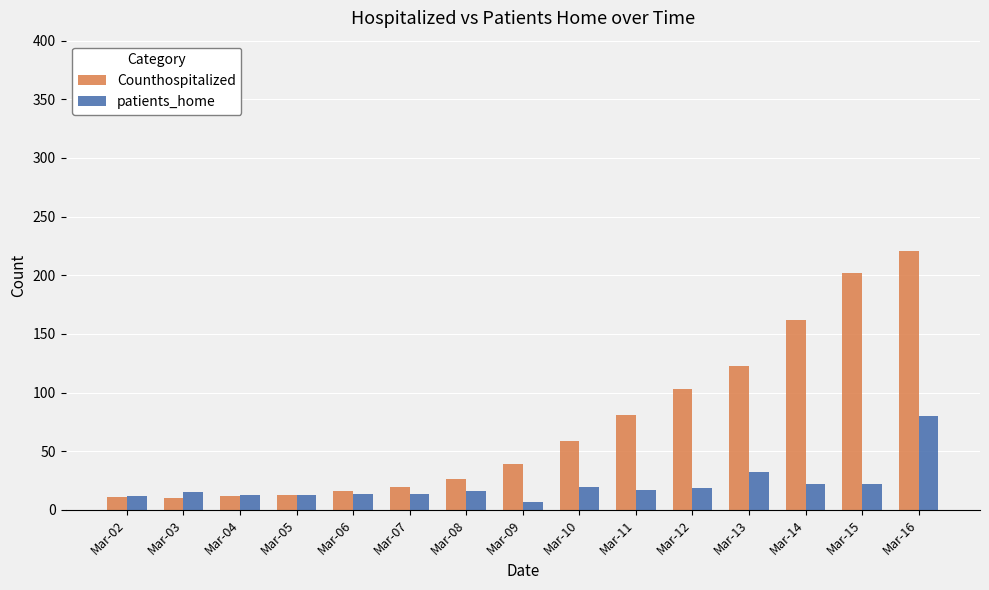

What is the average value of the patients_home series?

21